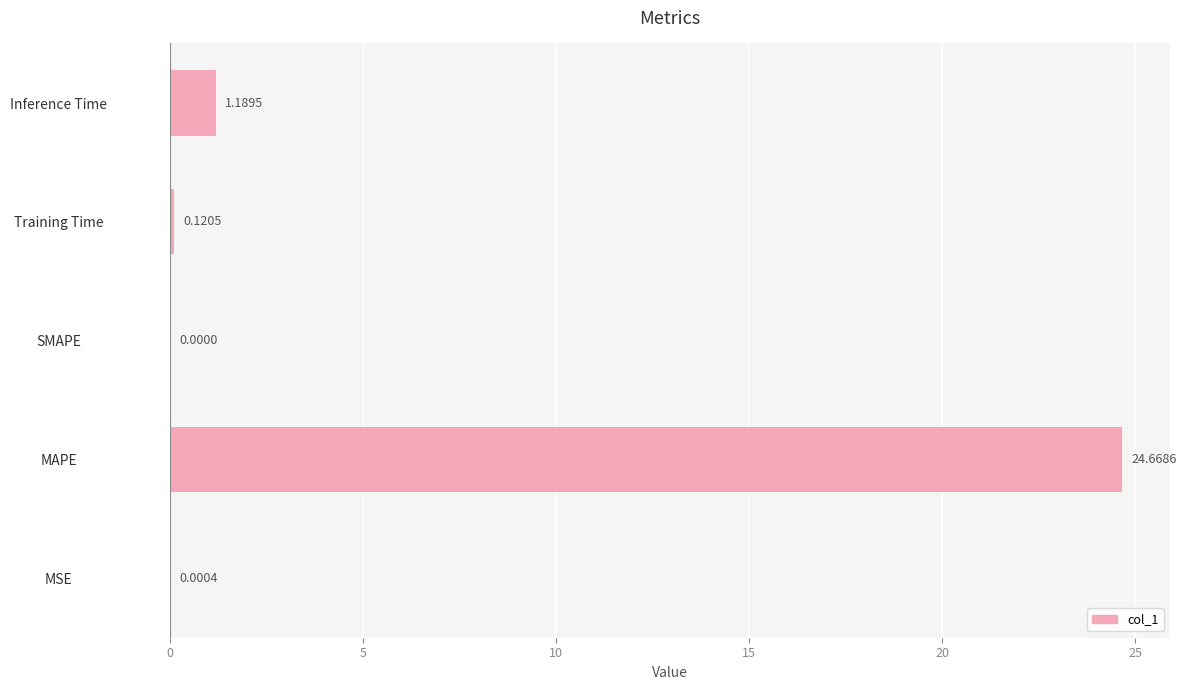

Which has a higher value, SMAPE or Inference Time?

Inference Time